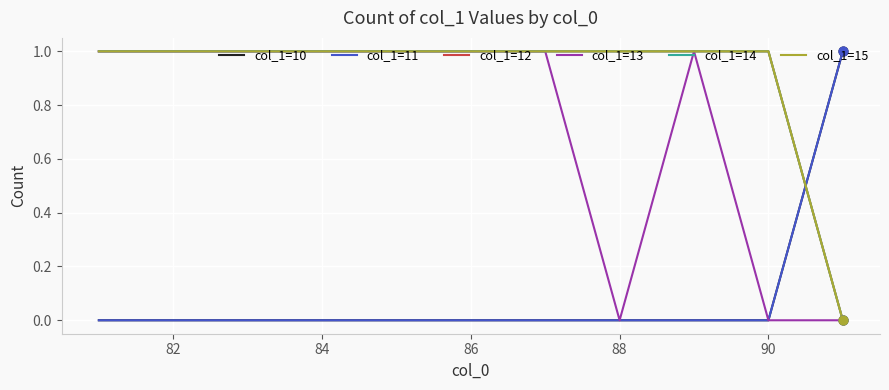

Which series has the largest total across all categories?

col_1=12